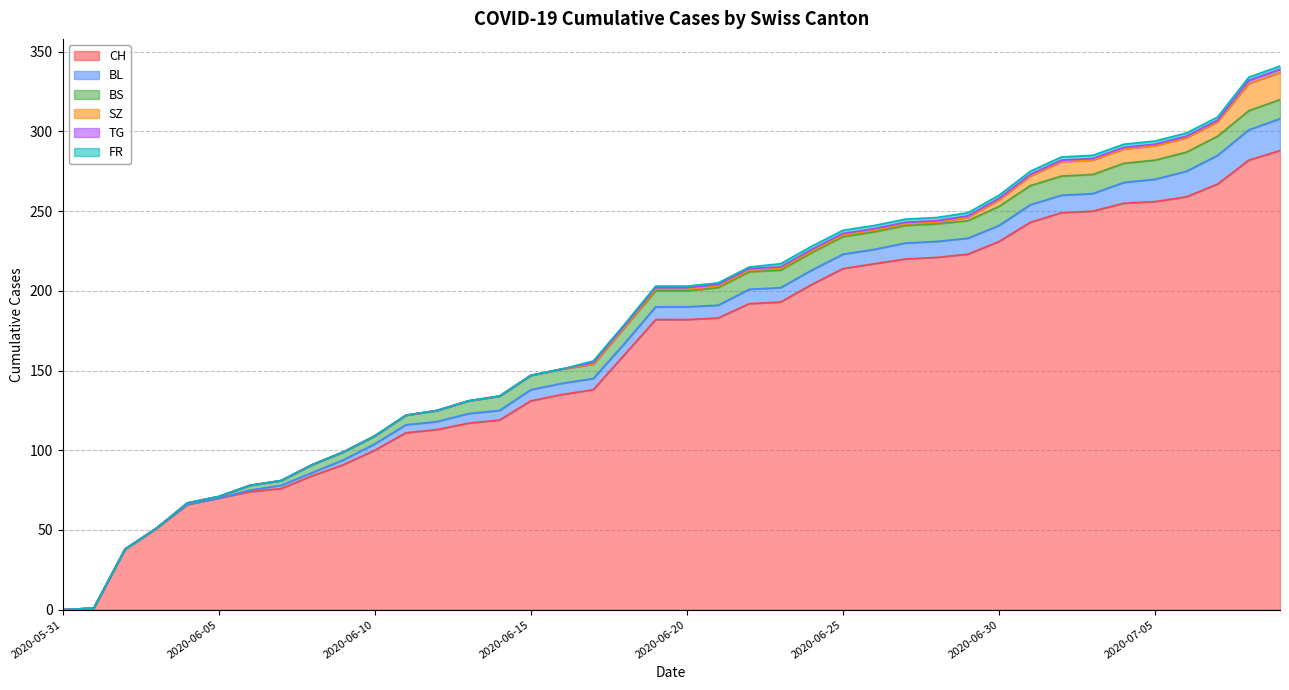

What is the greatest value displayed?

288